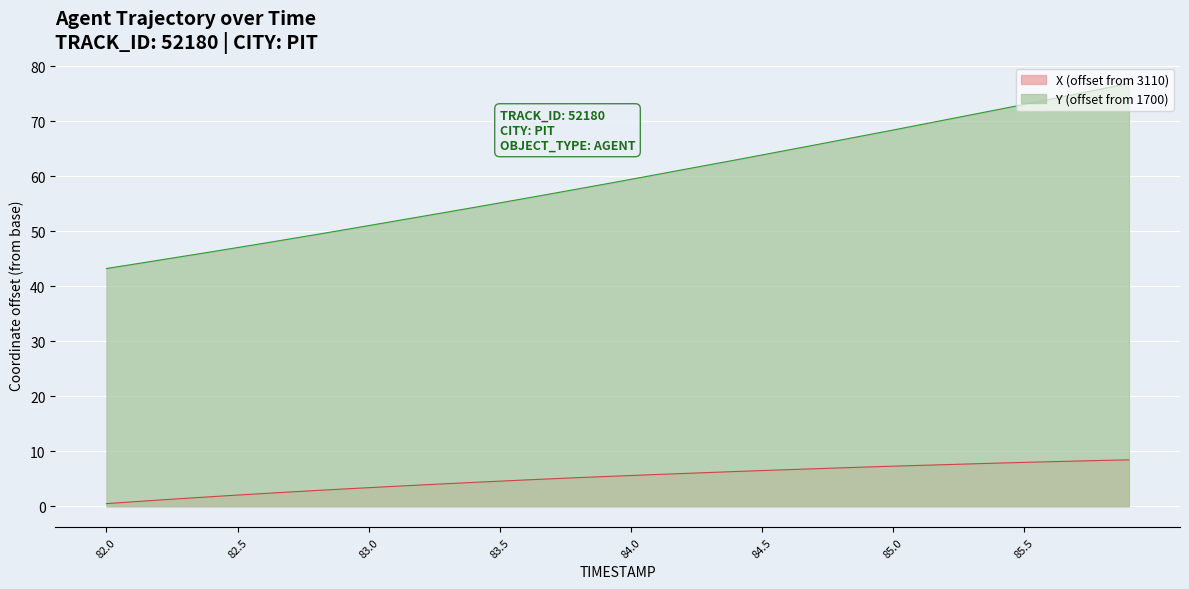

List the labels in order of Y value, smallest first.

82.0, 82.1, 82.2, 82.3, 82.4, 82.5, 82.6, 82.7, 82.8, 82.9, 83.0, 83.1, 83.2, 83.3, 83.4, 83.5, 83.6, 83.7, 83.8, 83.9, 84.0, 84.1, 84.2, 84.3, 84.4, 84.5, 84.6, 84.7, 84.8, 84.9, 85.0, 85.1, 85.2, 85.3, 85.4, 85.5, 85.6, 85.7, 85.8, 85.9